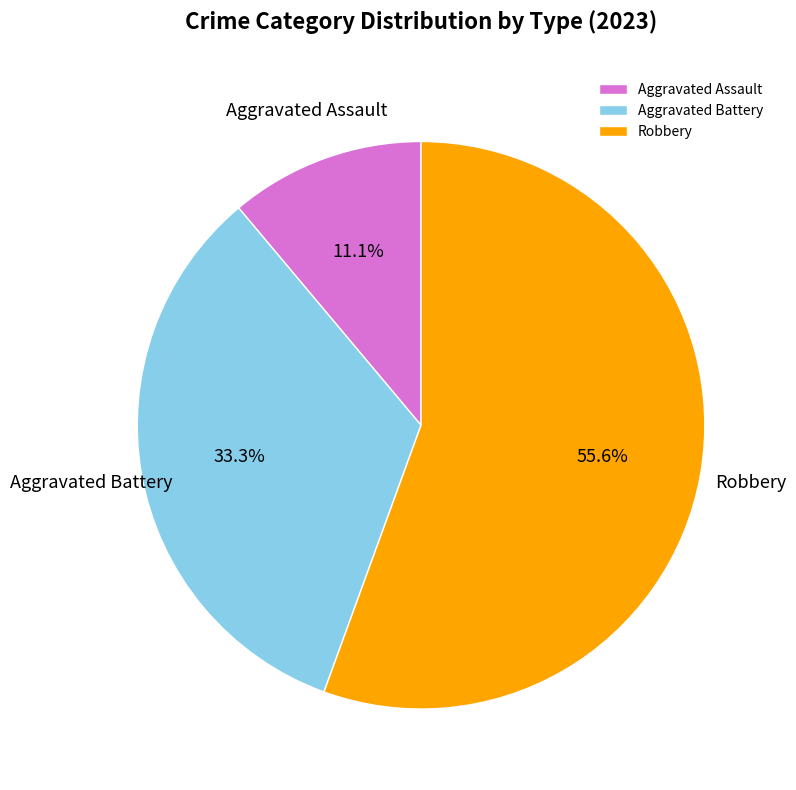

The Robbery slice represents 62% of the pie. True or false?

False